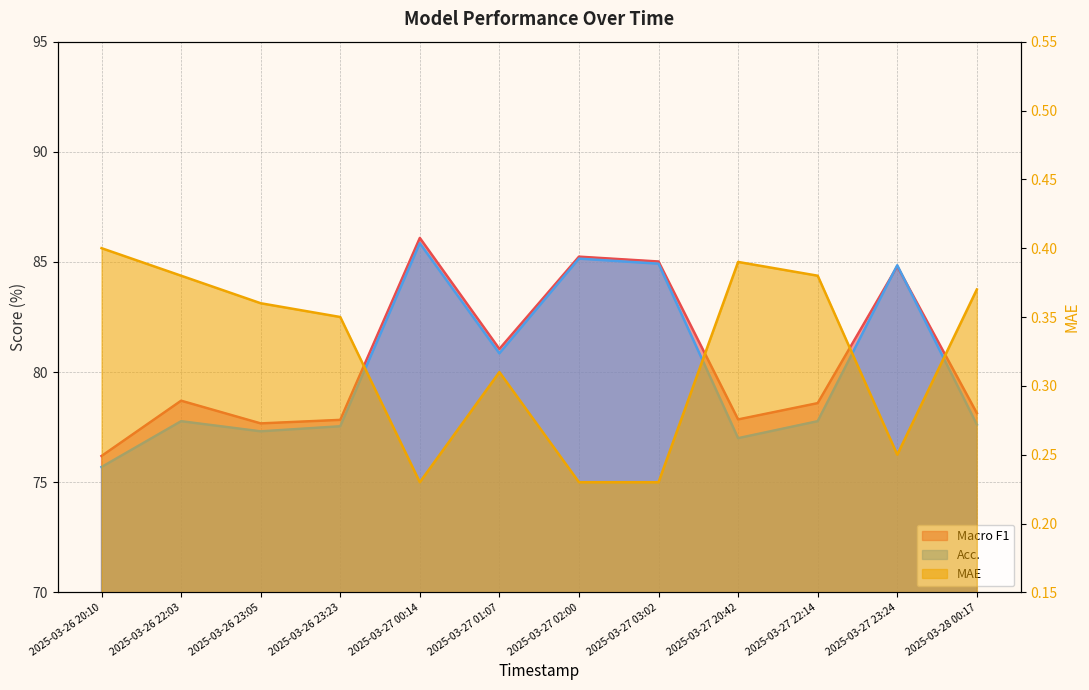

What is the value of the MAE point at the 11th from the left?

0.2